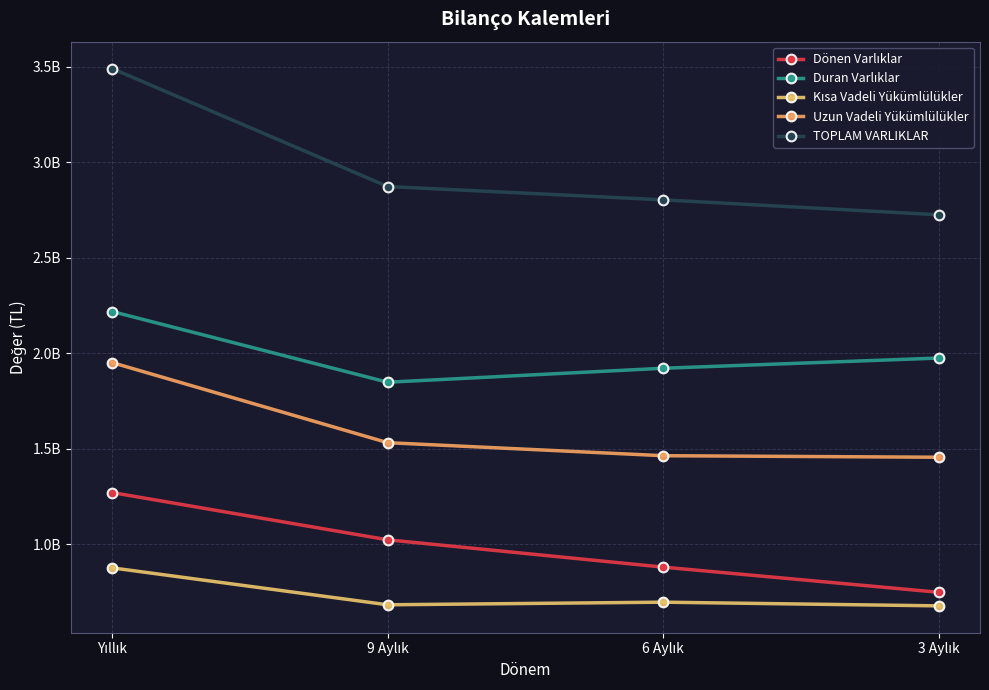

What is the total value across all series at 9 Aylık?

7964950050